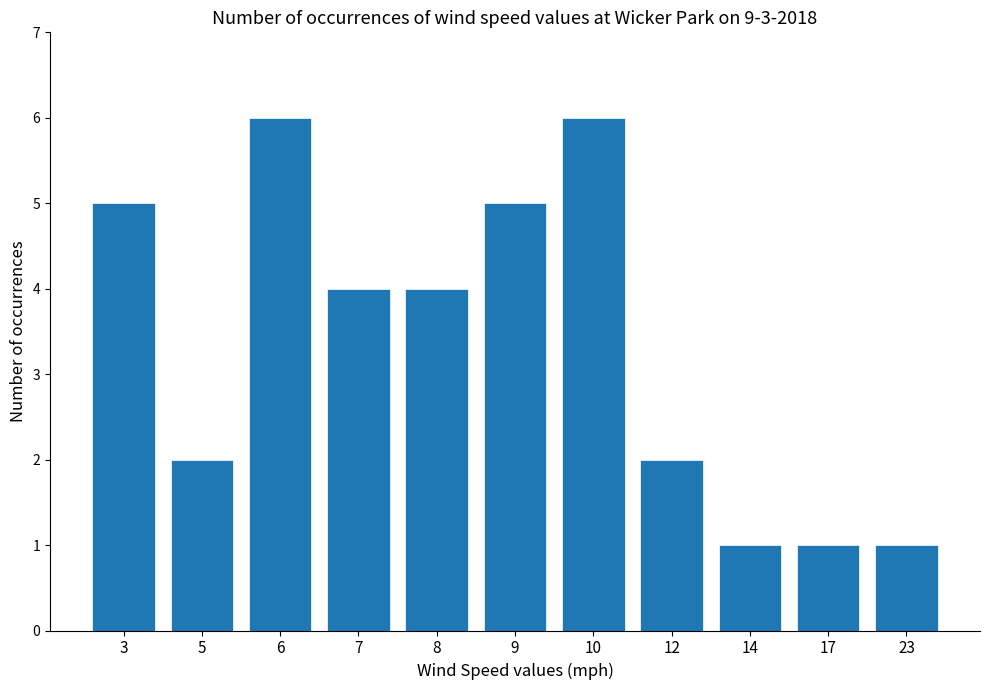

Count the values in the range 1 to 5.

9